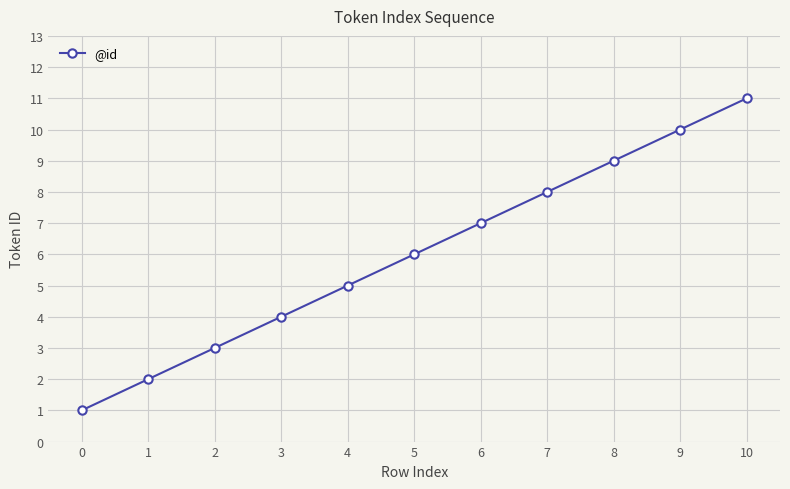

What is the sum of all values?

66